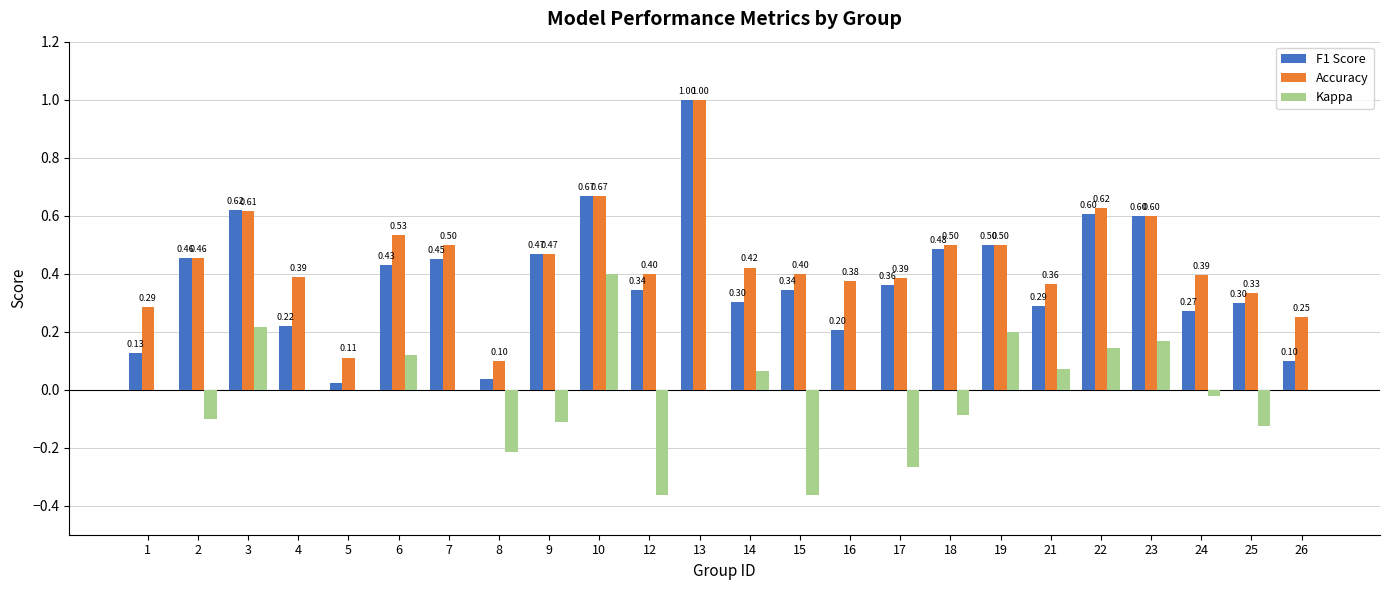

Are the bars grouped side by side (vs. stacked)?

Yes